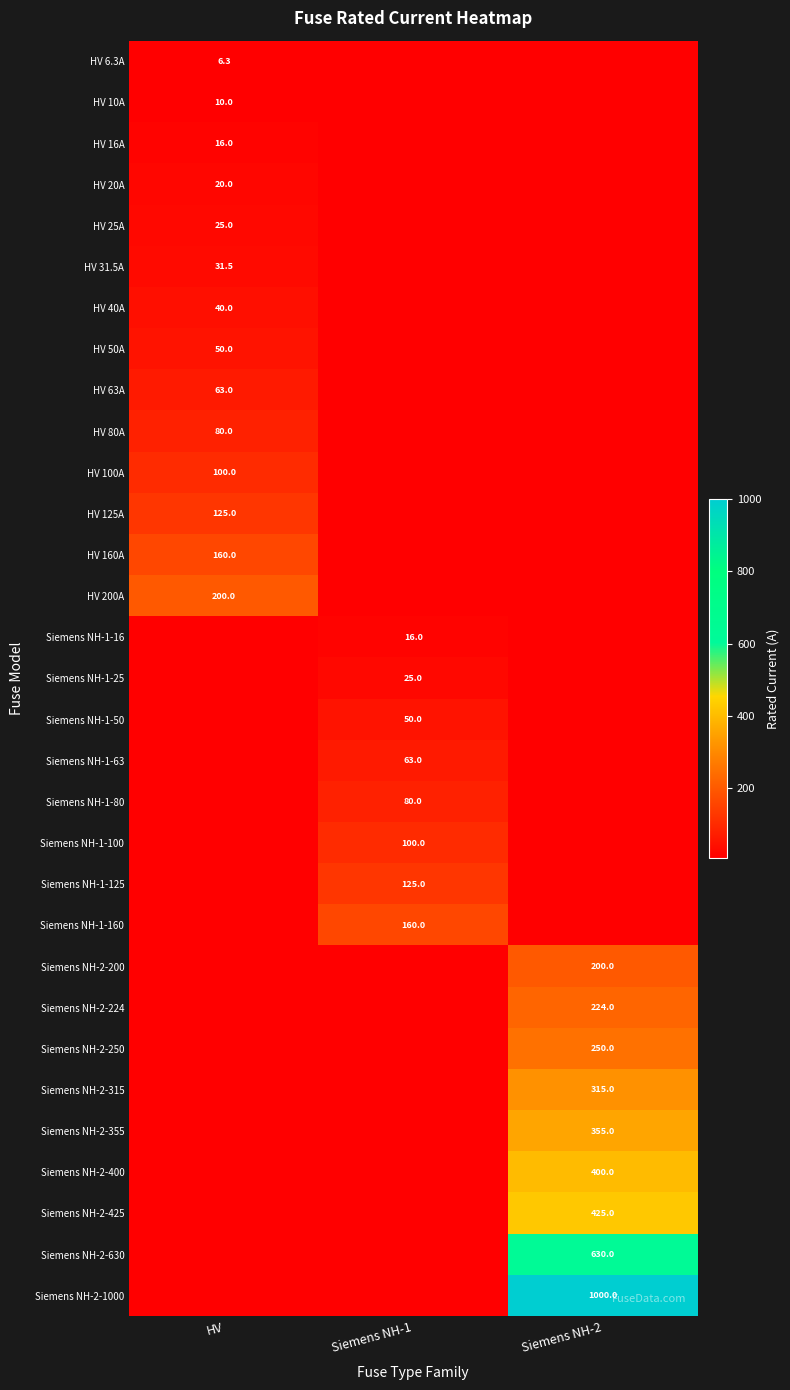

True or false: HV 200A has a value of 200.0 at HV.

True